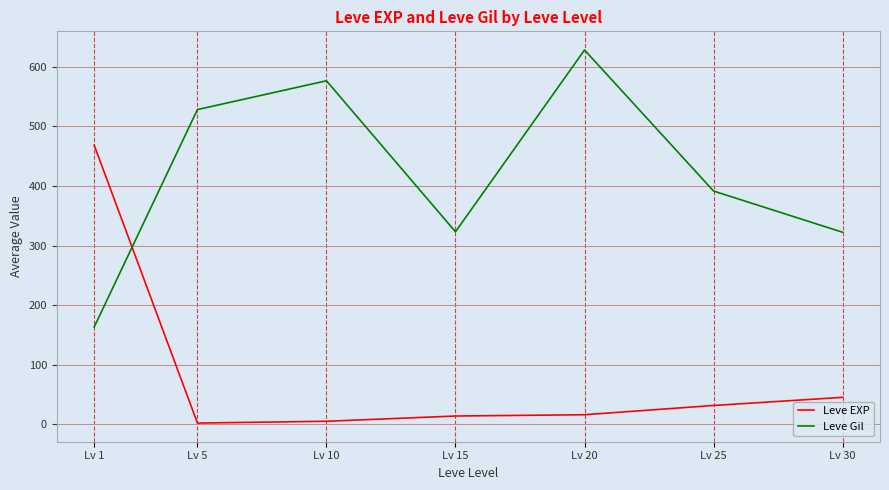

True or false: Leve Gil has more than 2 points higher than both neighbors.

False